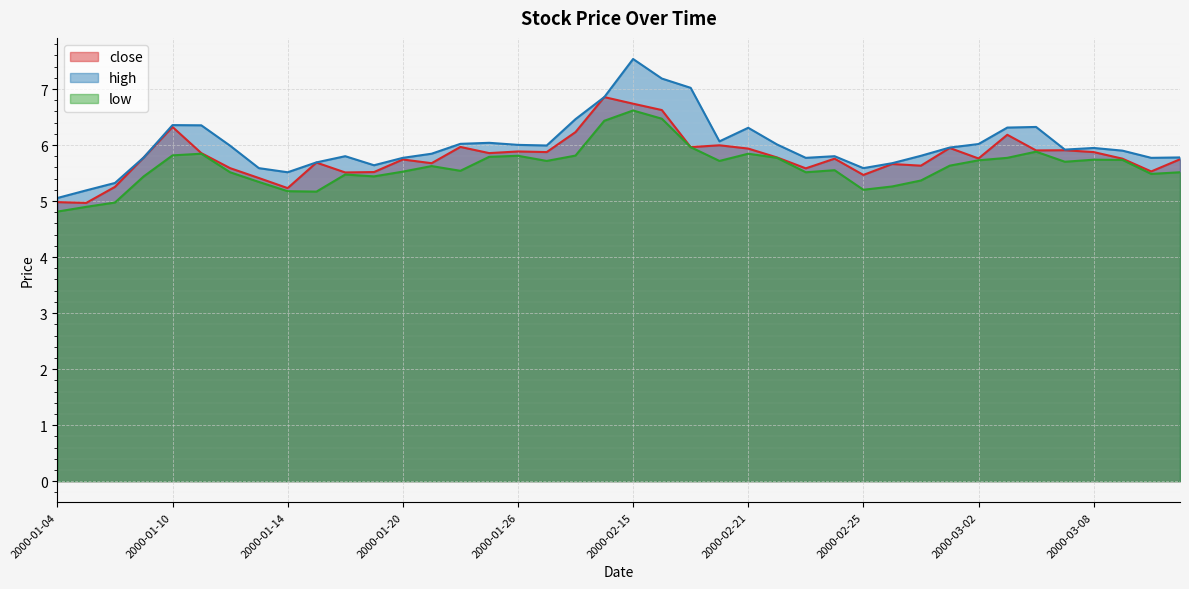

True or false: low and close cross at least once.

False